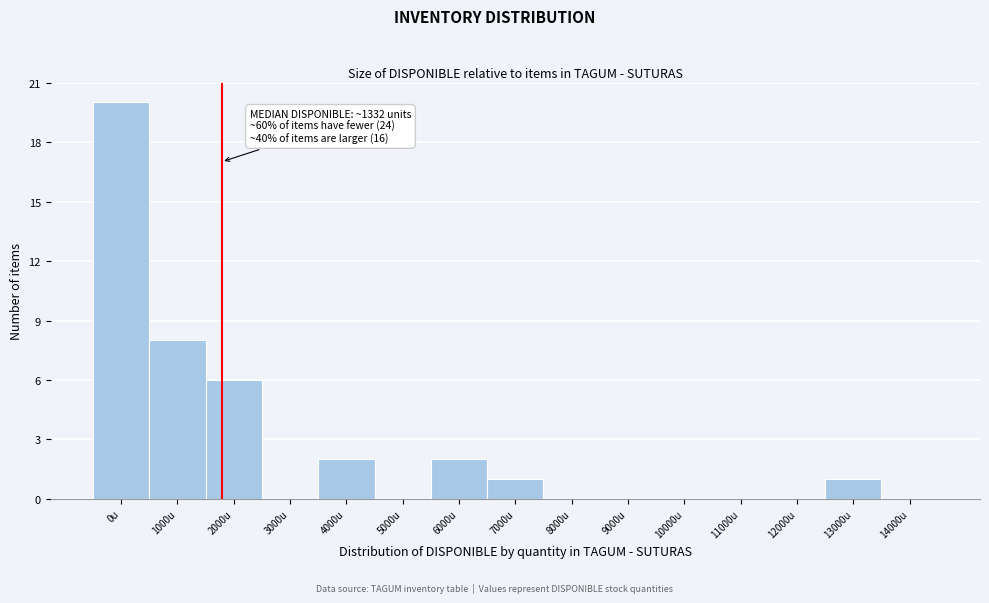

Reading left to right, extract all data points from this chart.

0u=20	1000u=8	2000u=6	3000u=0	4000u=2	5000u=0	6000u=2	7000u=1	8000u=0	9000u=0	10000u=0	11000u=0	12000u=0	13000u=1	14000u=0